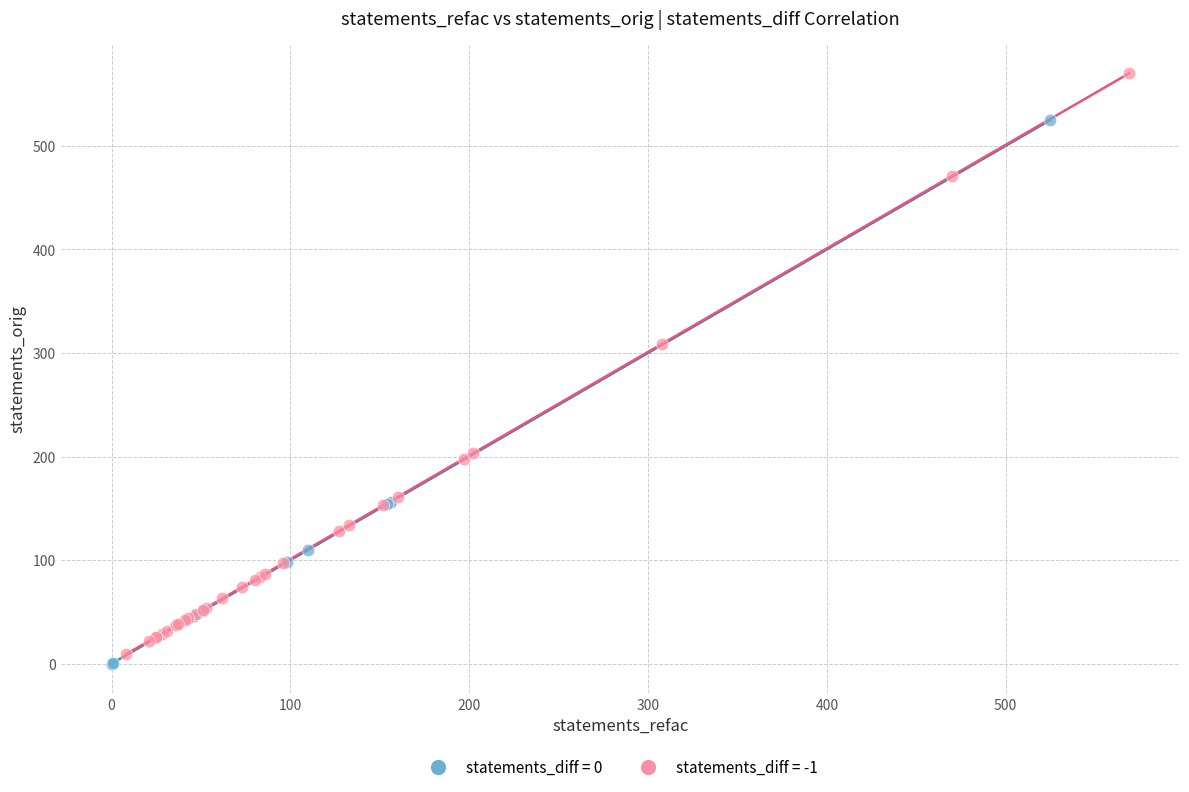

What are all the series names shown in the legend?

statements_diff = 0, statements_diff = -1